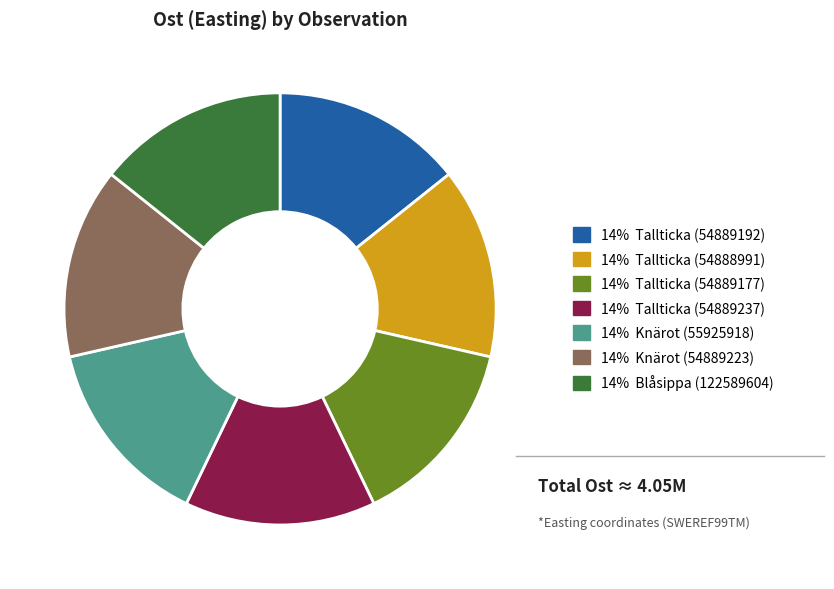

Combined, do 14% Tallticka (54889177) and 14% Tallticka (54889192) account for over 50%?

No